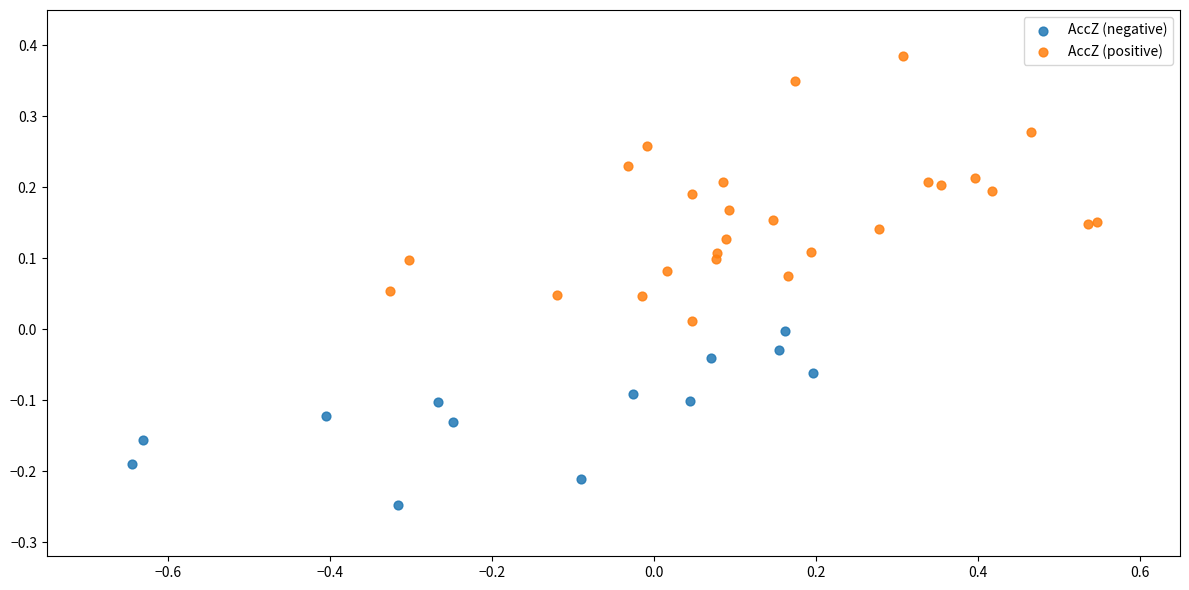

Which series has the widest spread of Y values?

AccZ (positive)